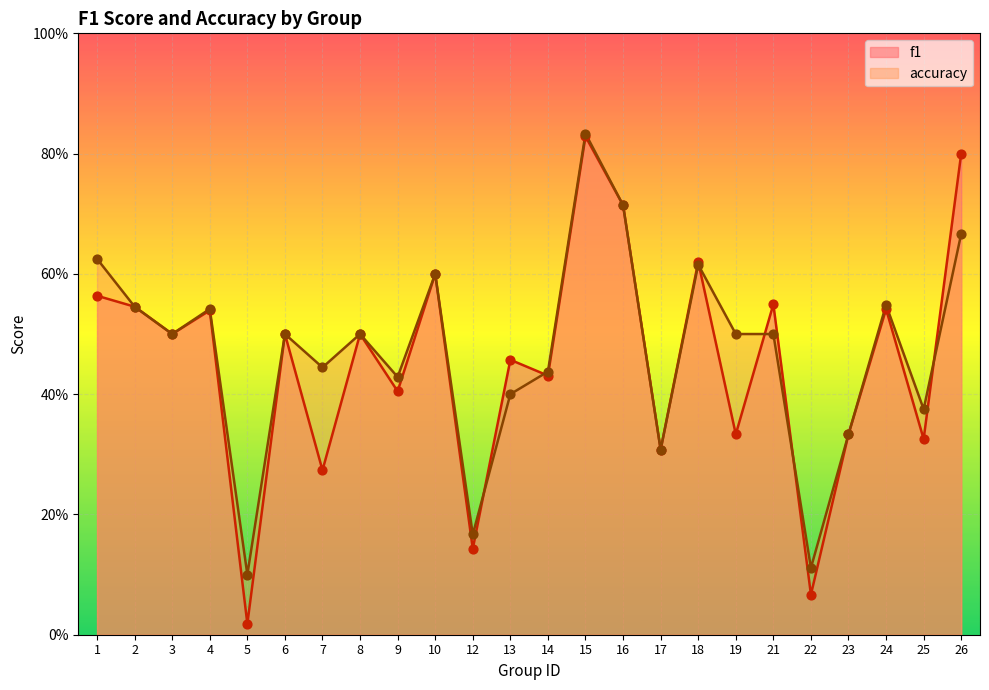

Which series has the largest total across all categories?

accuracy